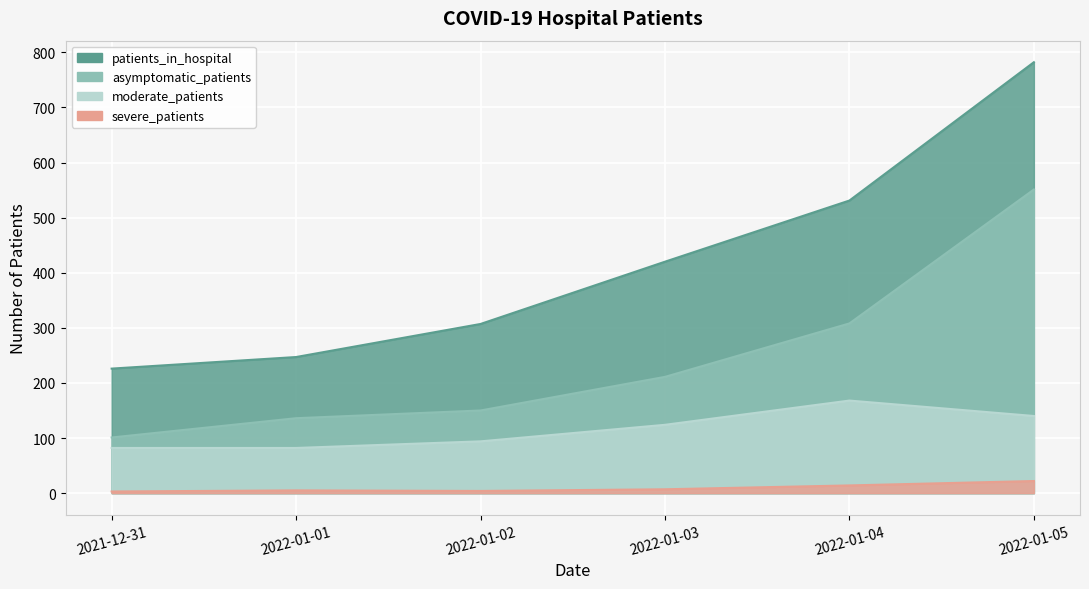

Rank the series by their maximum value, from lowest to highest.

severe_patients, moderate_patients, asymptomatic_patients, patients_in_hospital